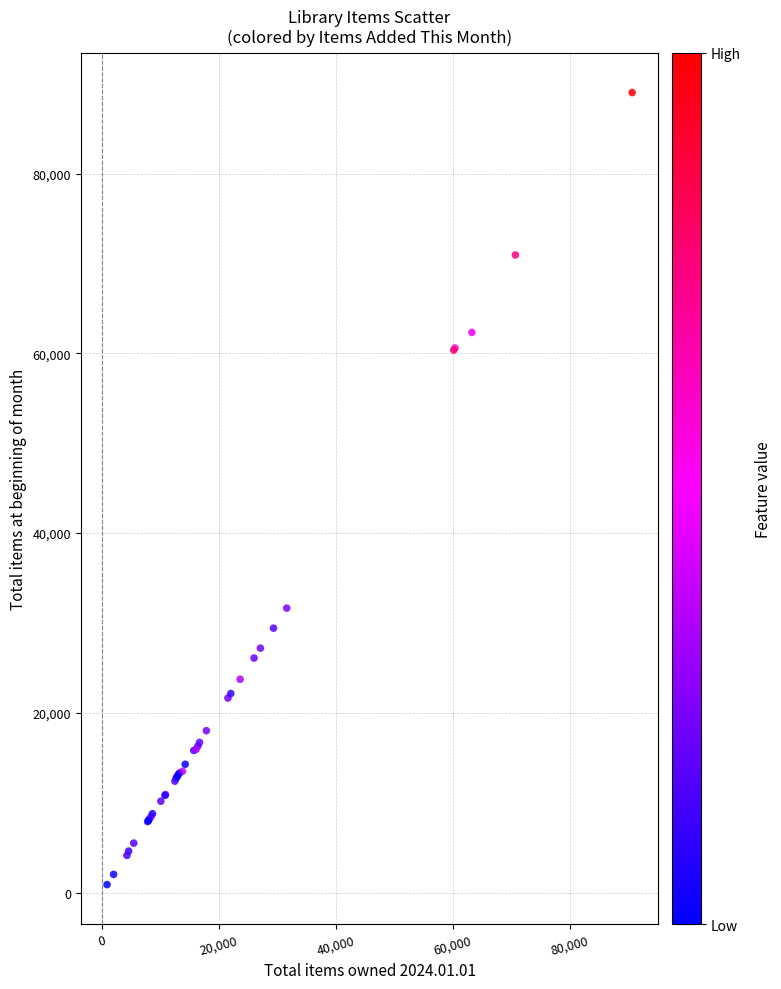

What Y value in the scatter plot is closest to 44949?

31648